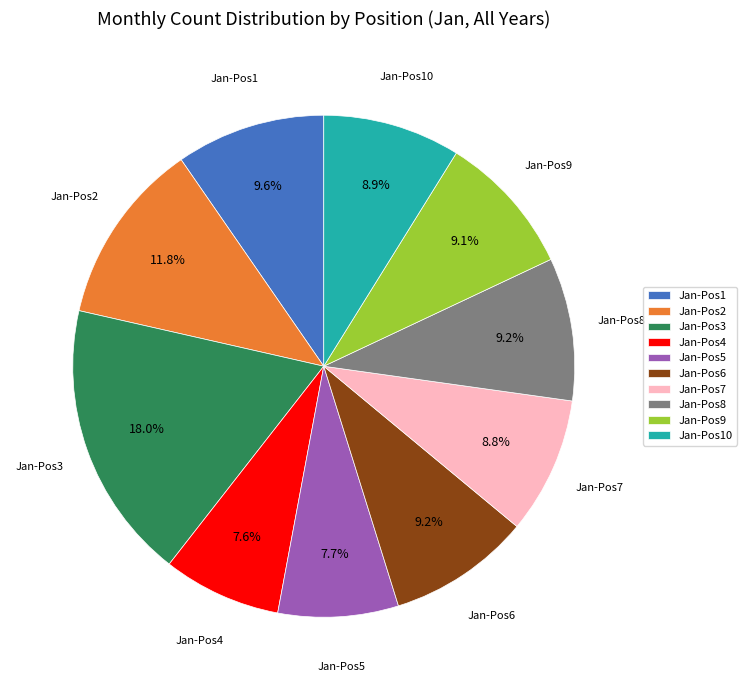

Combined, do Jan-Pos10 and Jan-Pos1 account for over 50%?

No